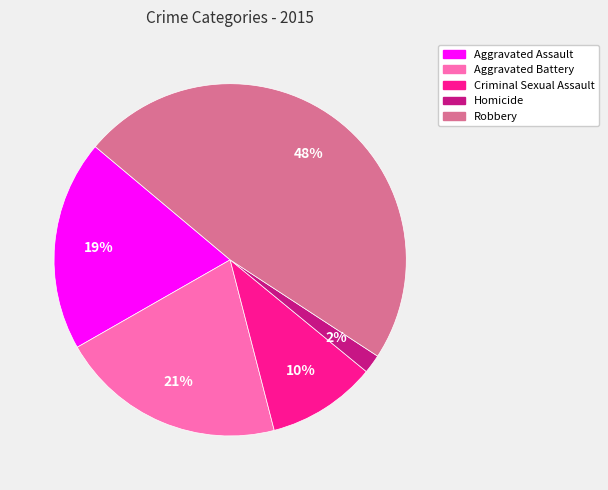

Which slice is the smallest?

Homicide